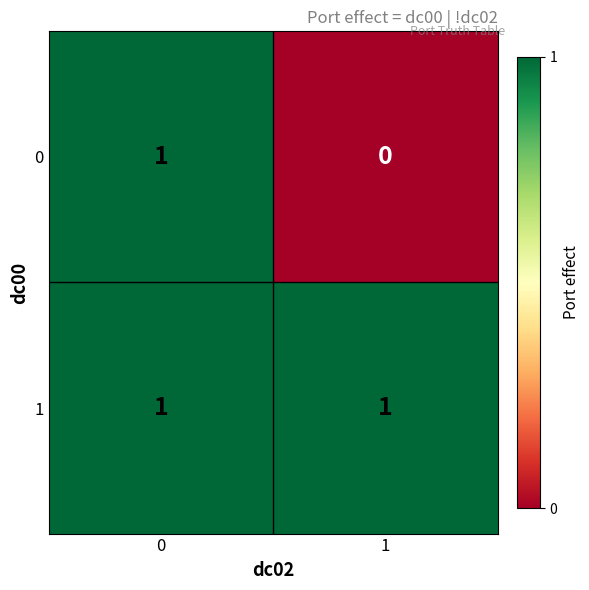

Rank the categories by 0 value from highest to lowest.

0, 1